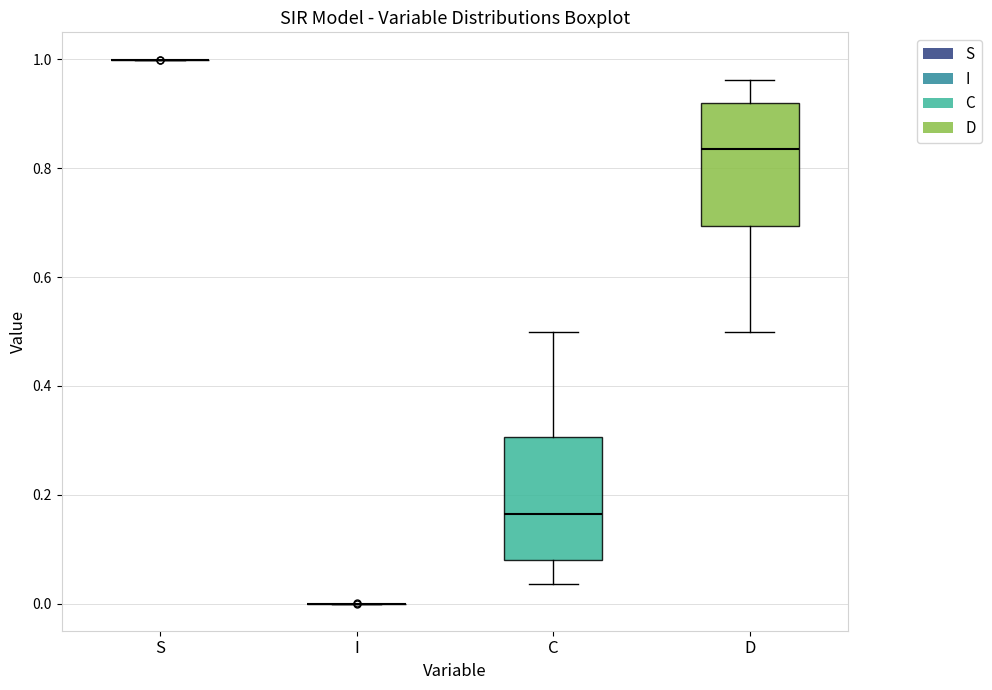

Reading left to right, transcribe this box plot: for each box, give where its median line is, the range the box spans, and where its two whiskers end, as read against the y-axis. The values are not printed on the chart, so give them approximately, as read against the axis.

S: box collapsed to a line at 1.00, whiskers 1.00 to 1.00
I: box collapsed to a line at 0.00, whiskers 0.00 to 0.00
C: median 0.16, box 0.08 to 0.30, whiskers 0.04 to 0.50
D: median 0.84, box 0.70 to 0.92, whiskers 0.50 to 0.96